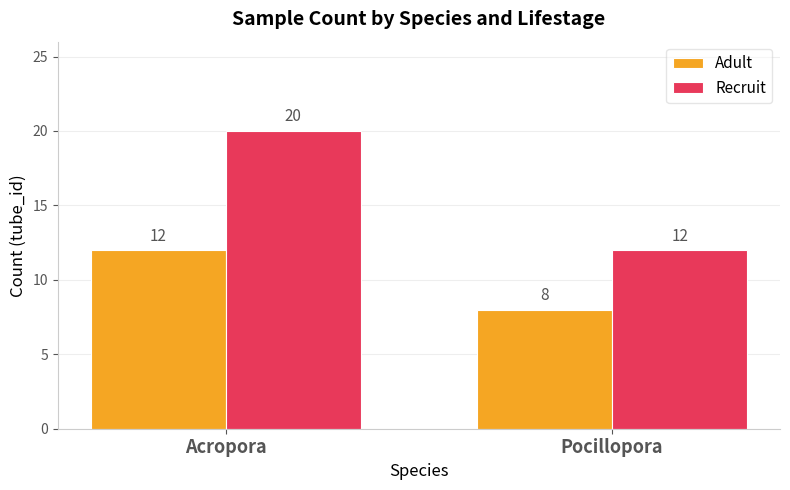

What is the total value across all series at Pocillopora?

20